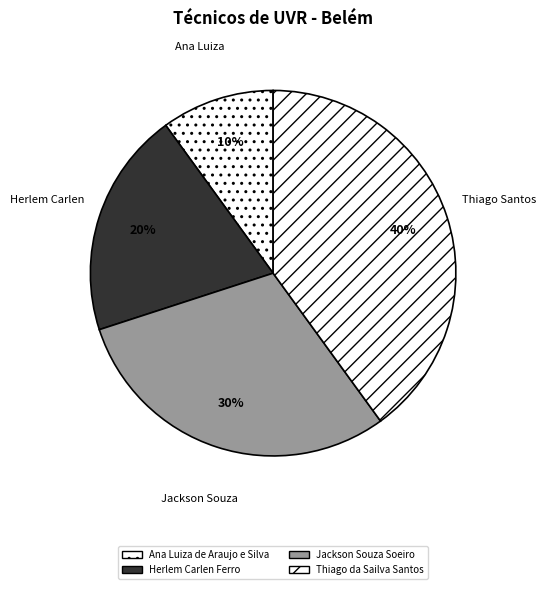

How many slices are in this pie chart?

4